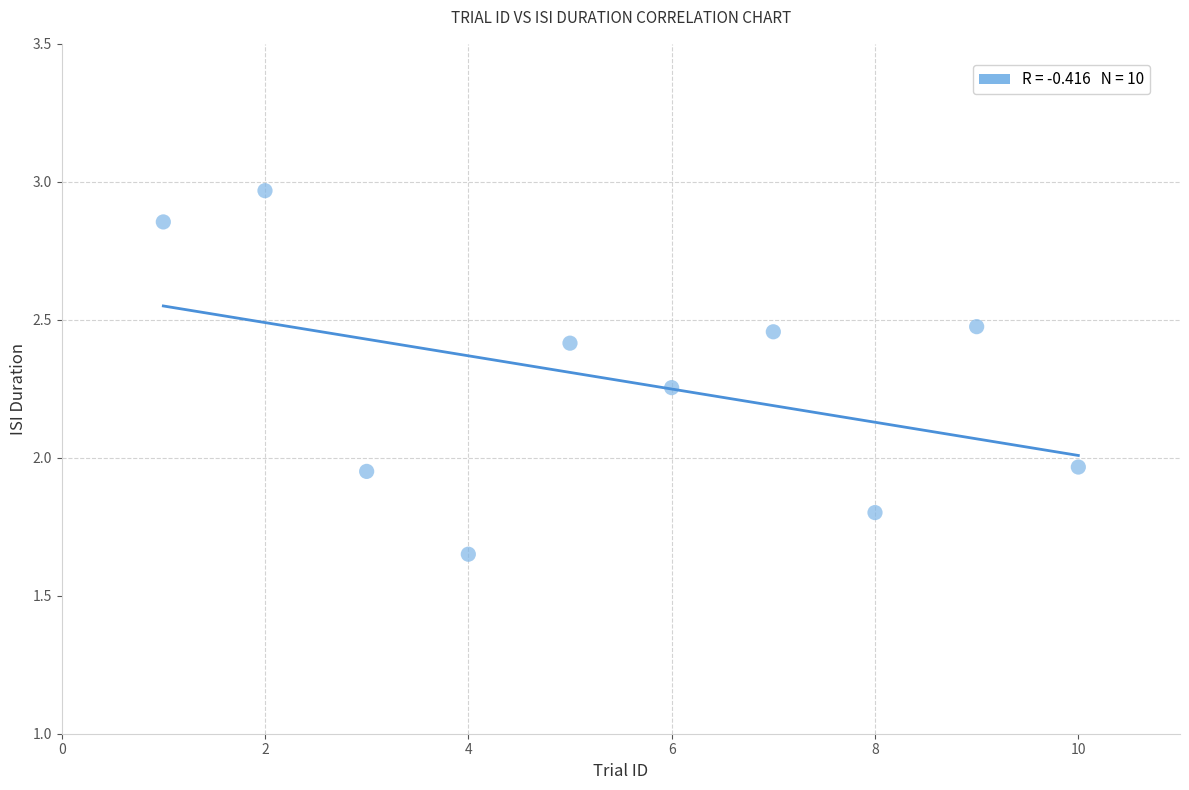

What is the average X value?

5.5